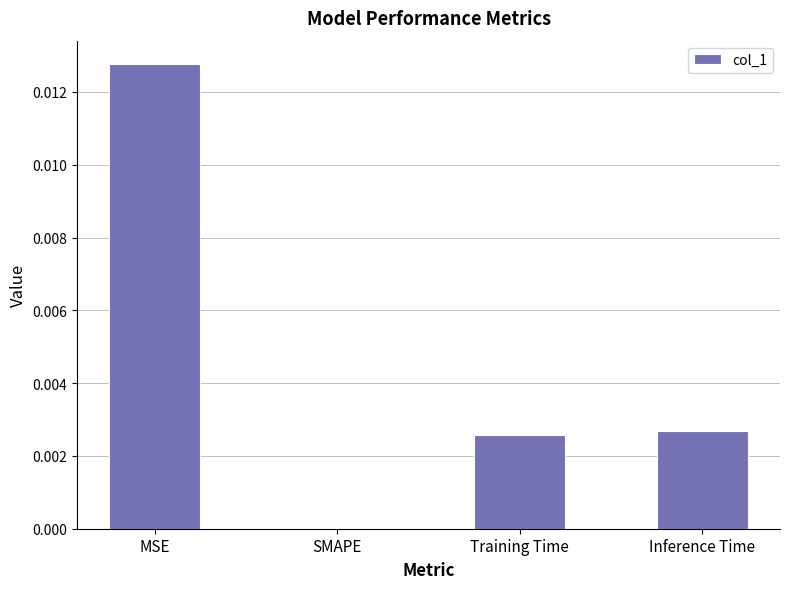

Which category has the highest value across all series?

MSE